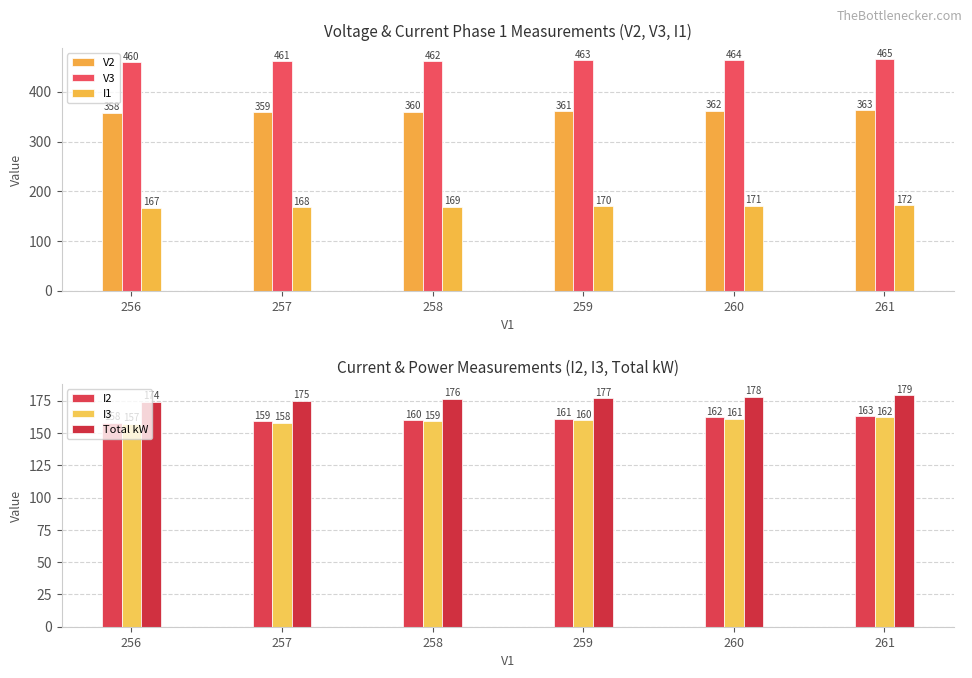

Which series has the largest range (max minus min)?

V2